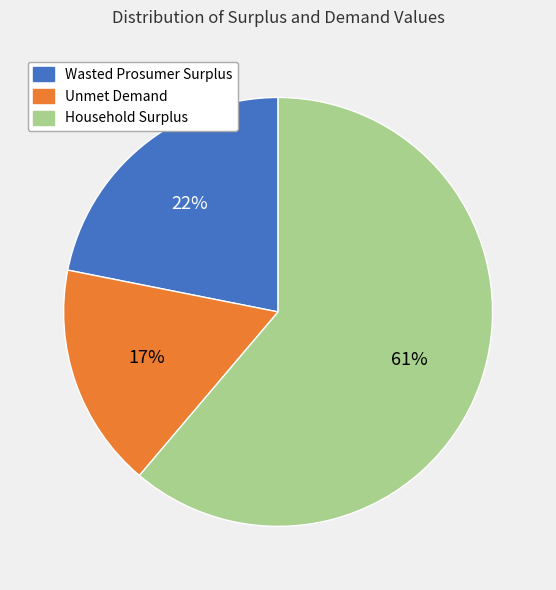

To the nearest percent, what is the combined percentage of Unmet Demand and Wasted Prosumer Surplus?

39%